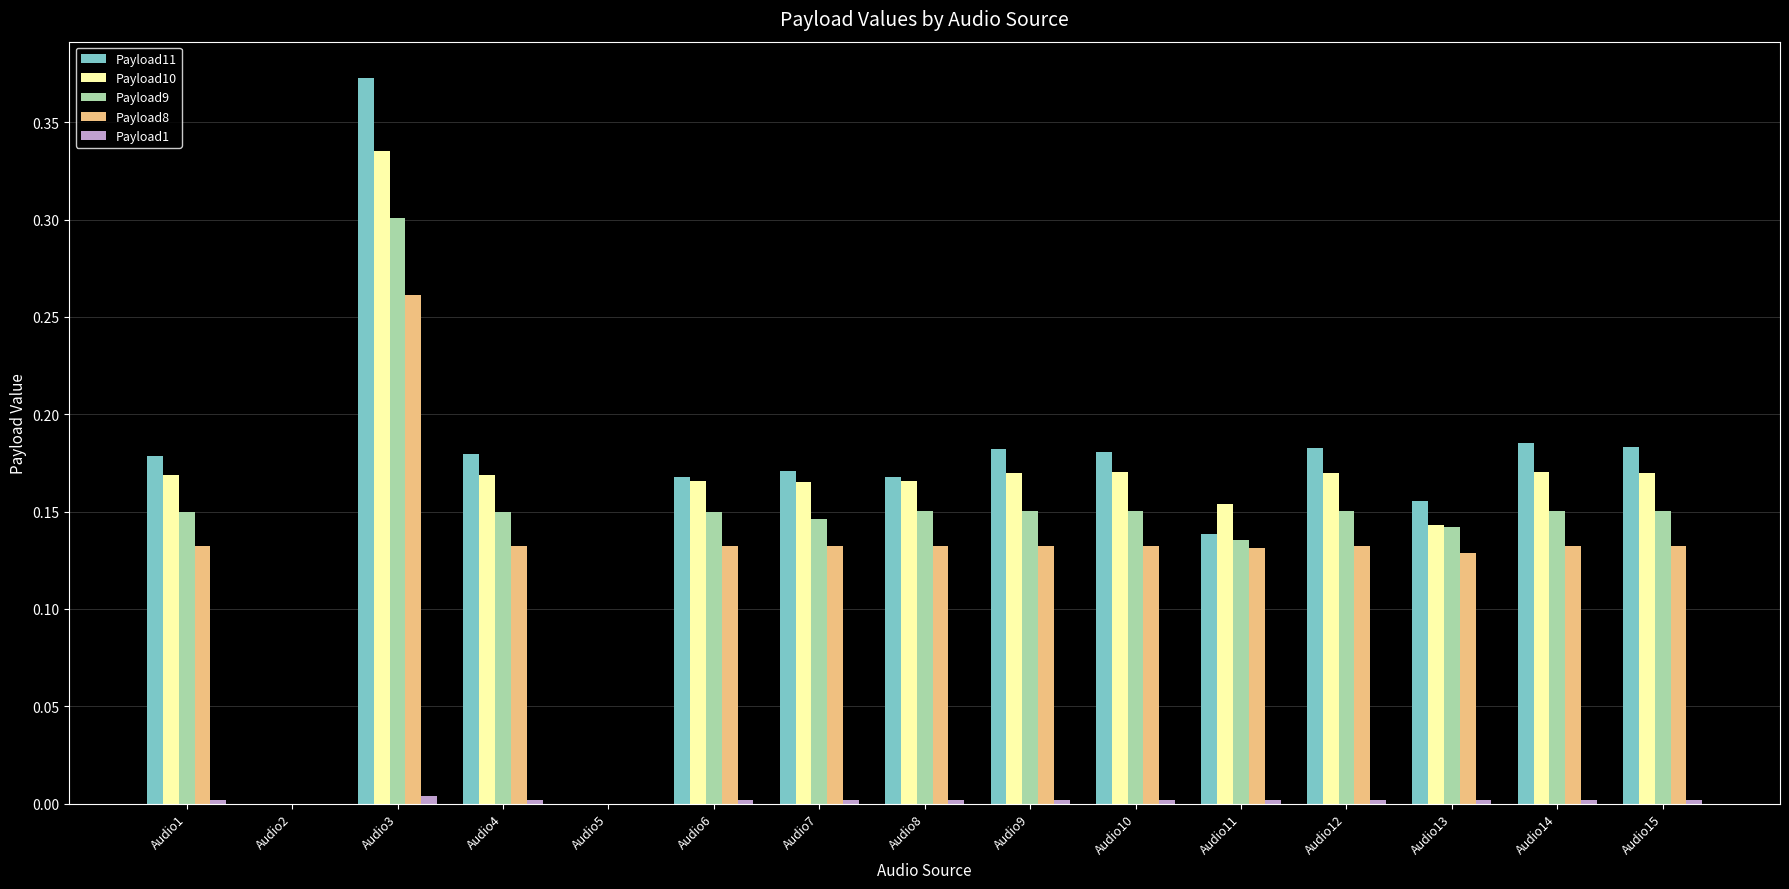

How many categories are shown in the chart?

15